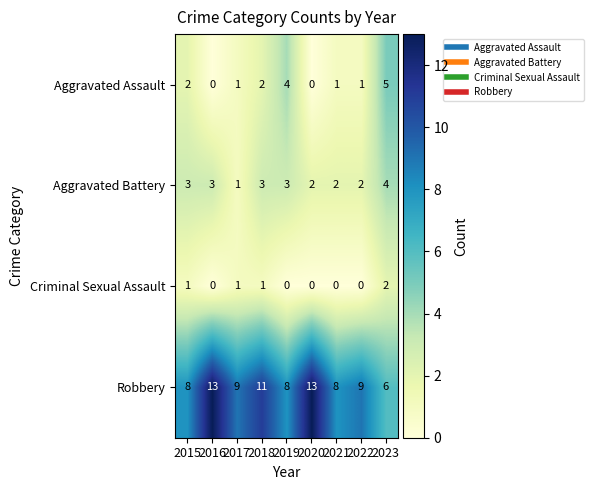

Which series has the largest total across all categories?

Robbery